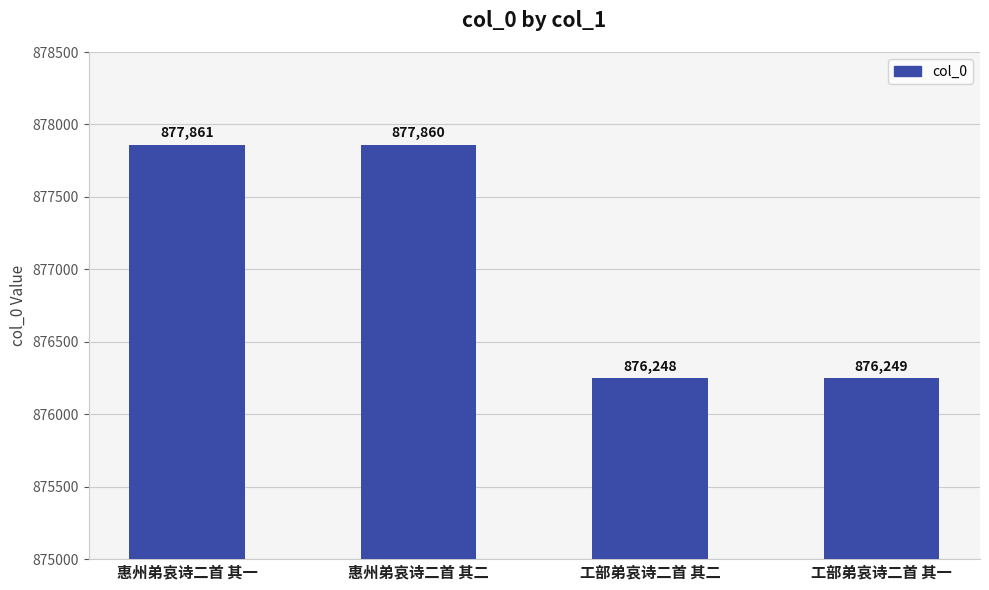

The chart shows a value of 876249 at 工部弟哀诗二首 其一. True or false?

True